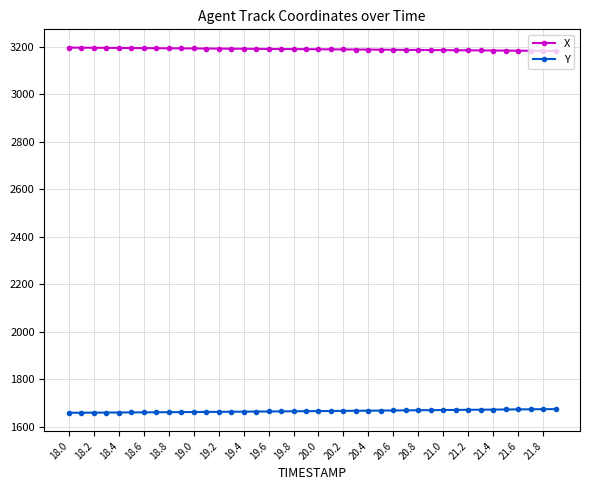

At how many categories does at least one series exceed 1667?

40